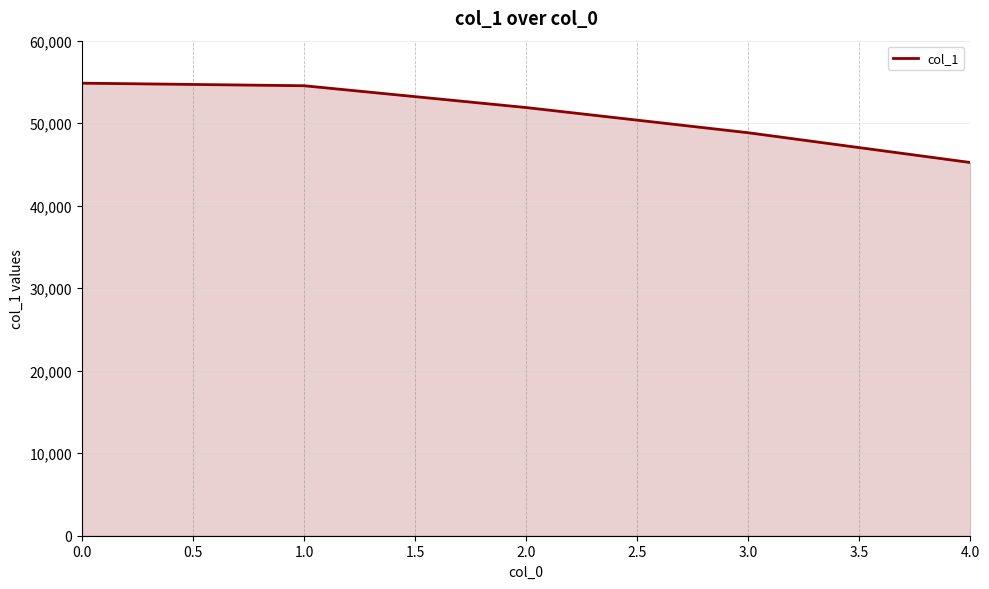

Does the chart have visible grid lines?

Yes